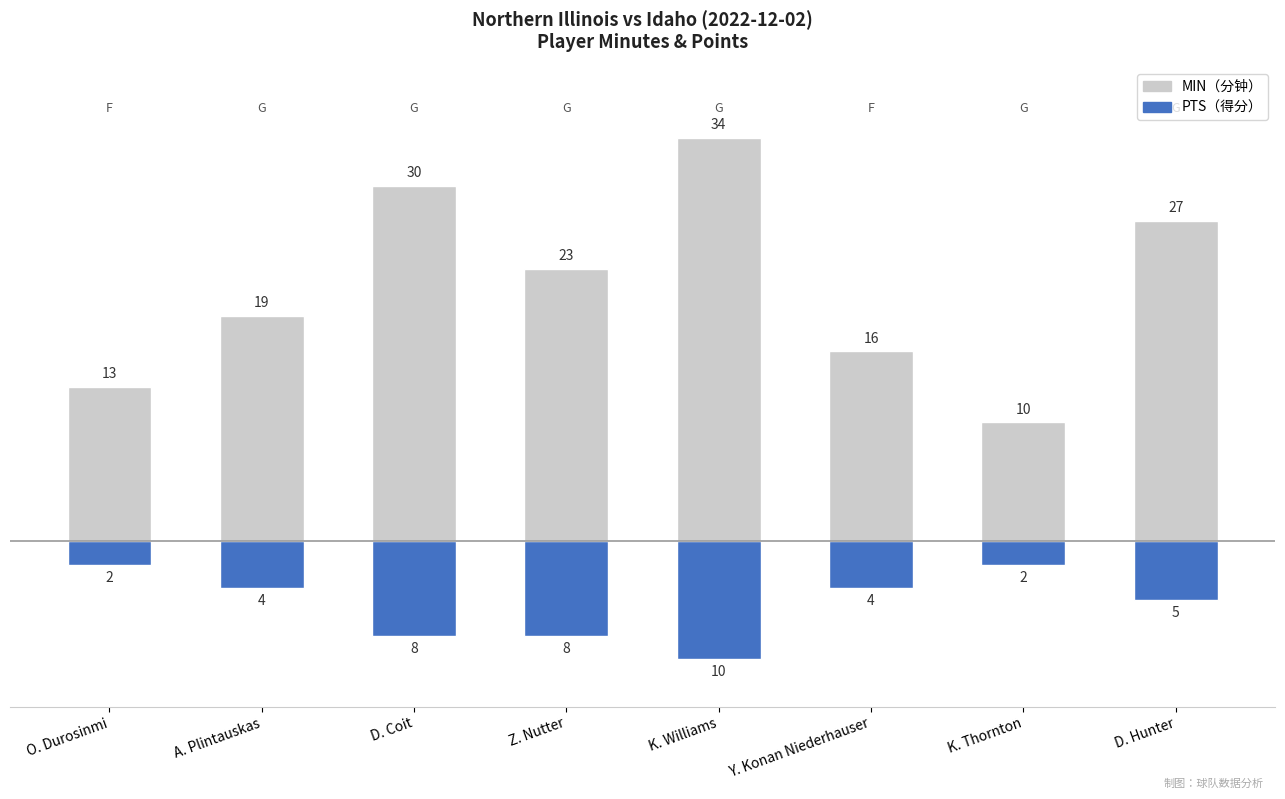

What is the difference between the PTS values at A. Plintauskas and O. Durosinmi?

2